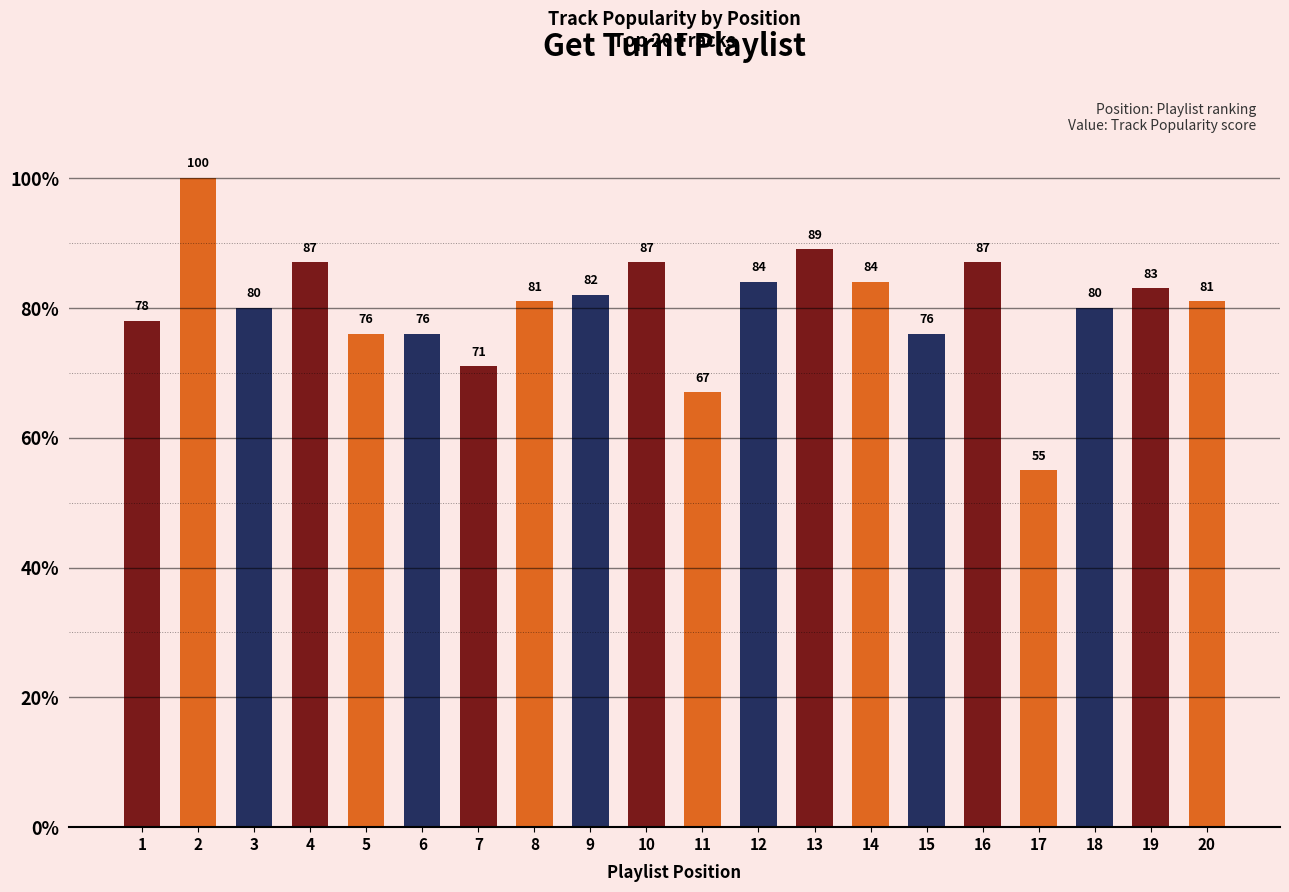

Where does the data first go above 81?

2